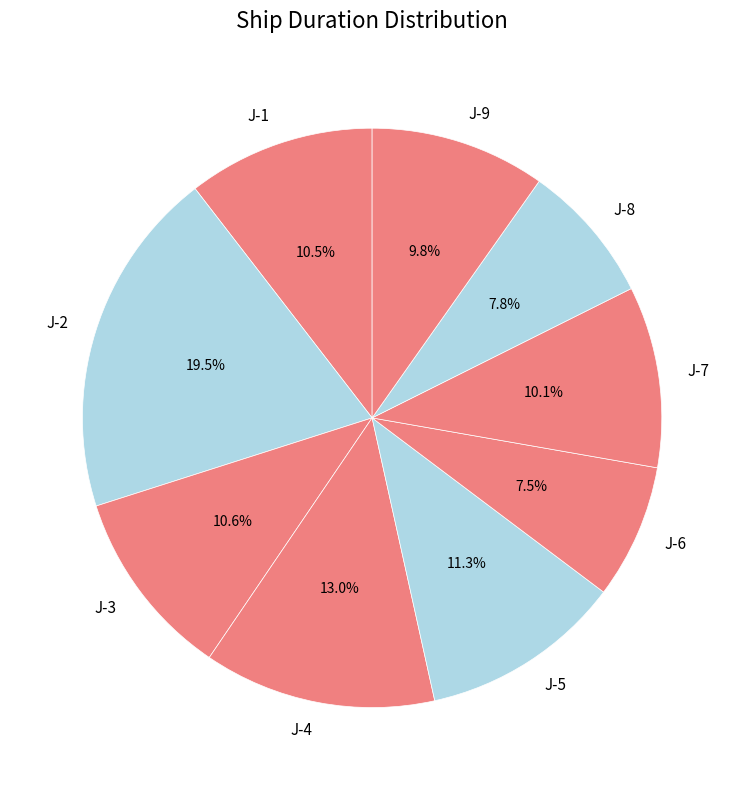

What percentage is the J-7 slice, to the nearest percent?

10%